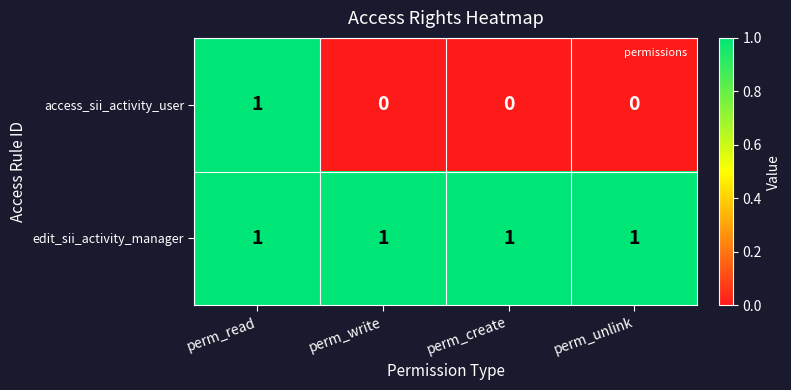

At how many categories does at least one series exceed 0?

4